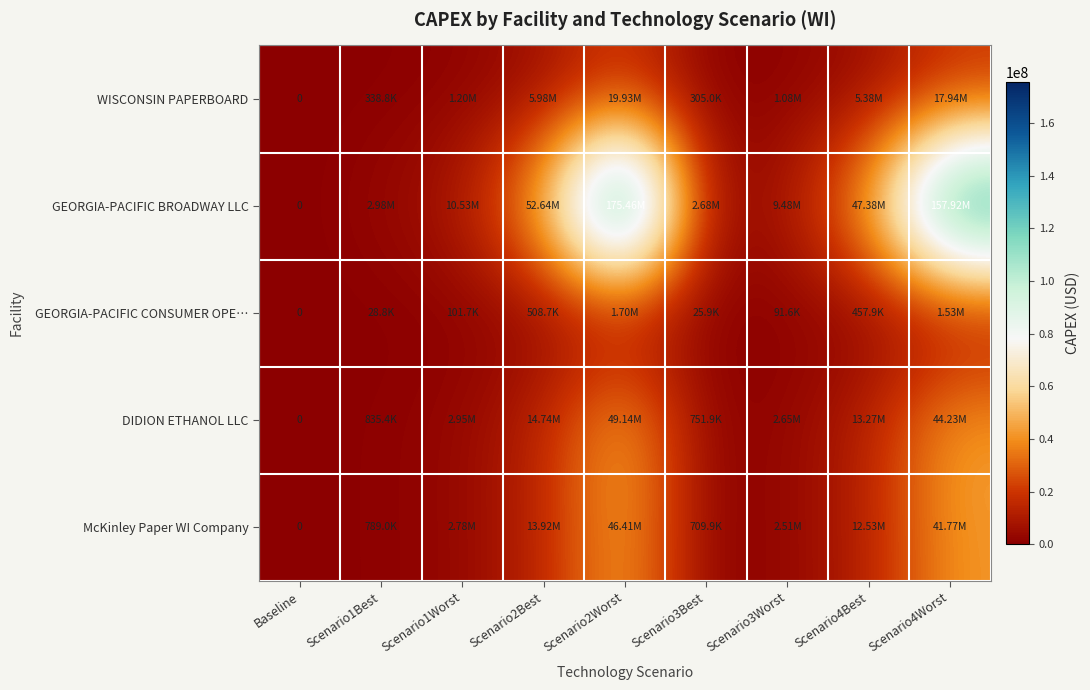

The value of DIDION ETHANOL LLC at Scenario2Worst is 25224188.1. True or false?

False